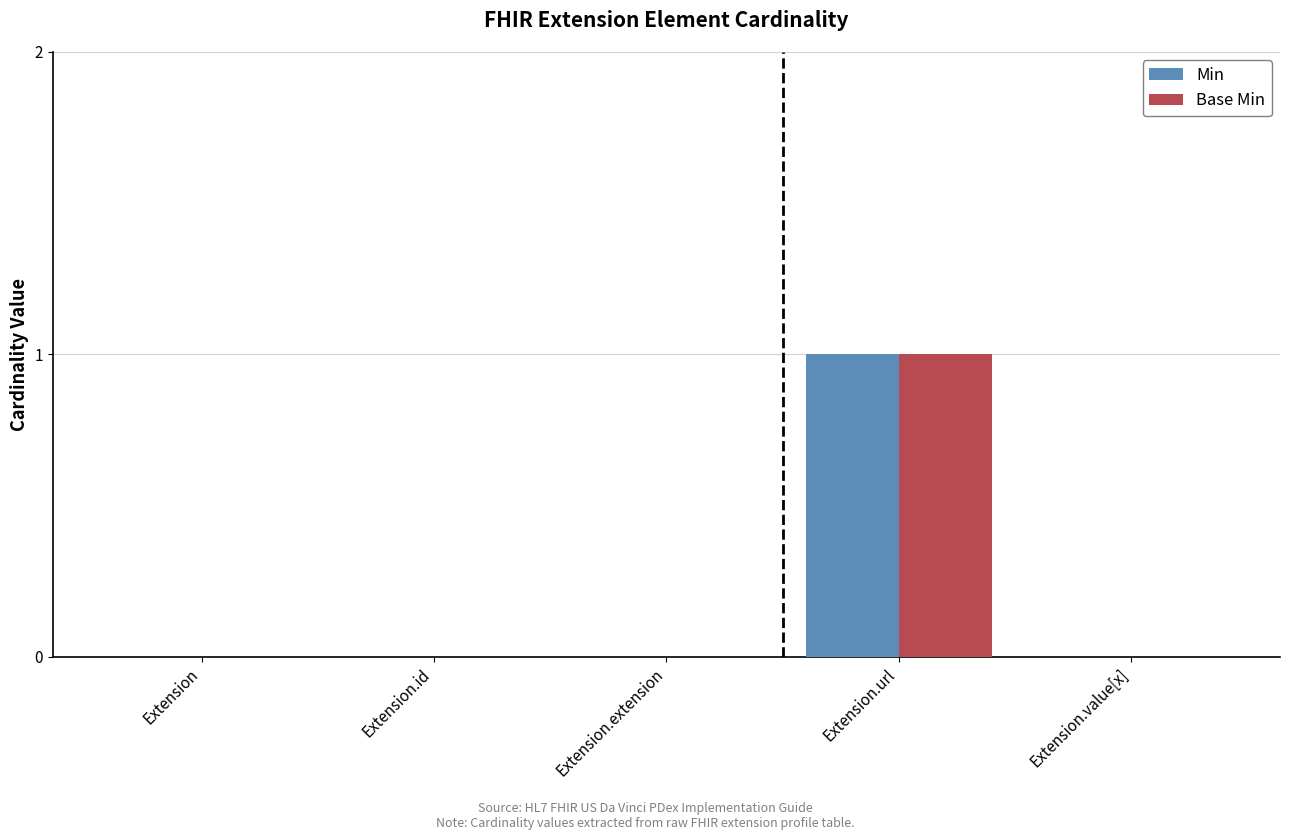

At which category is the sum across all series the highest?

Extension.url